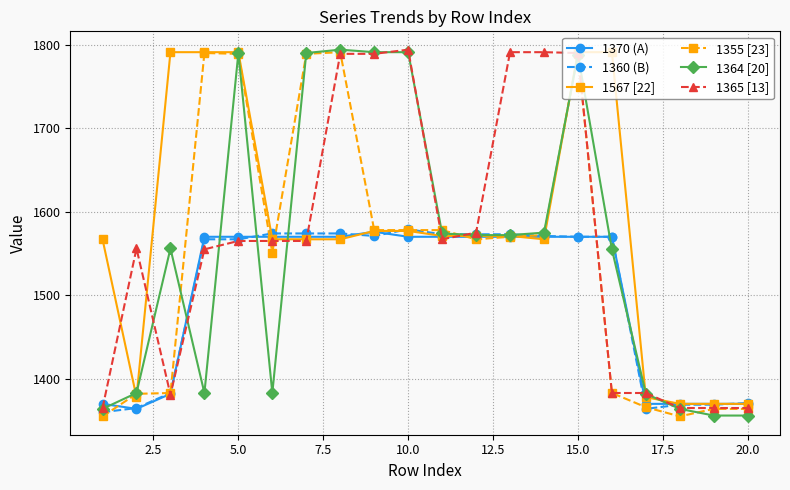

Does the chart have visible grid lines?

Yes